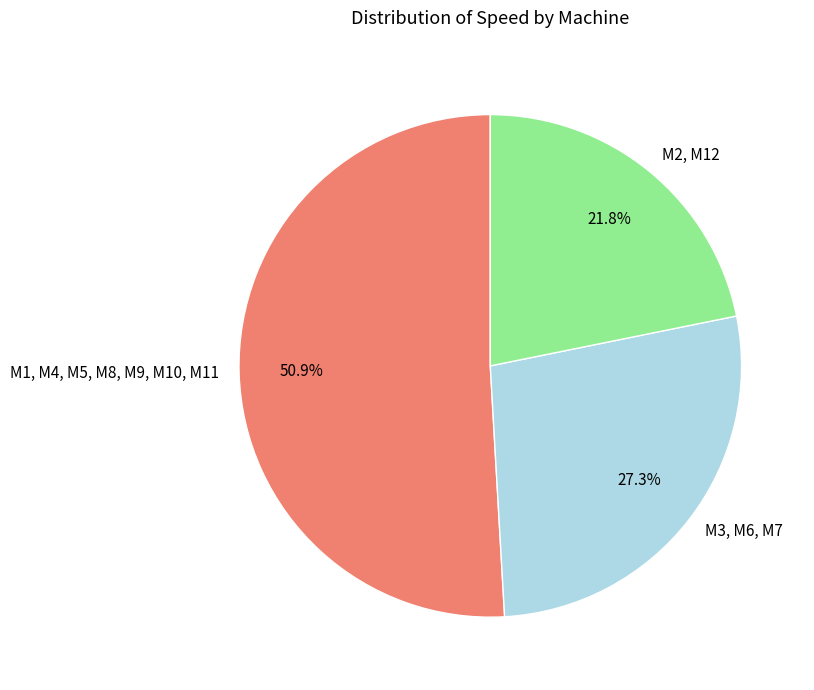

Which slice represents more than half of the pie?

M1, M4, M5, M8, M9, M10, M11